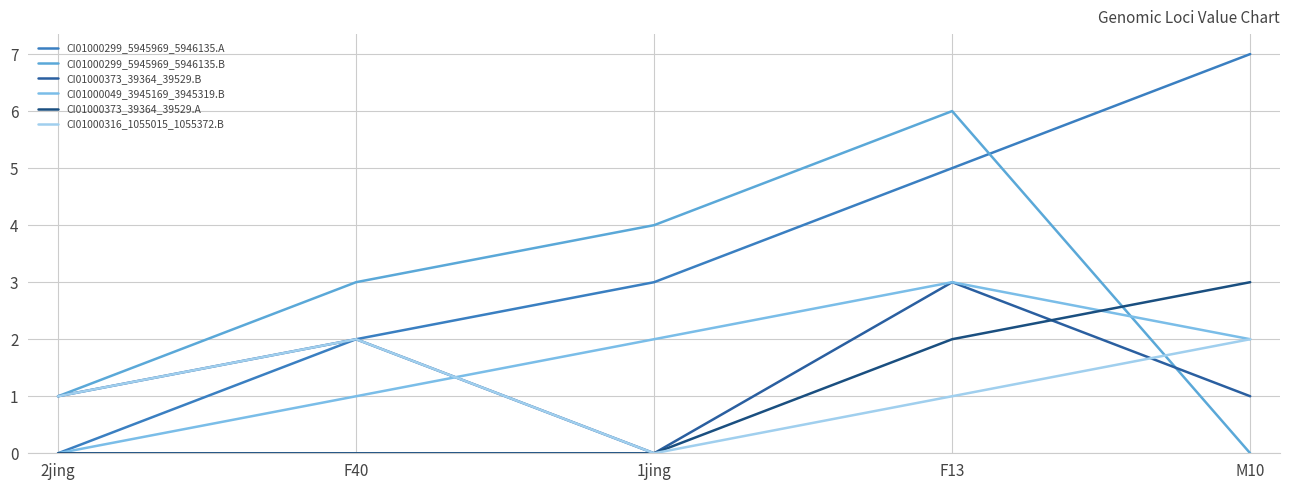

What position from the left is F13?

4